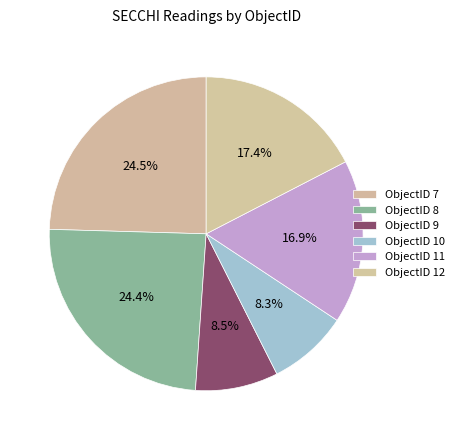

How many segments does this pie chart have?

6